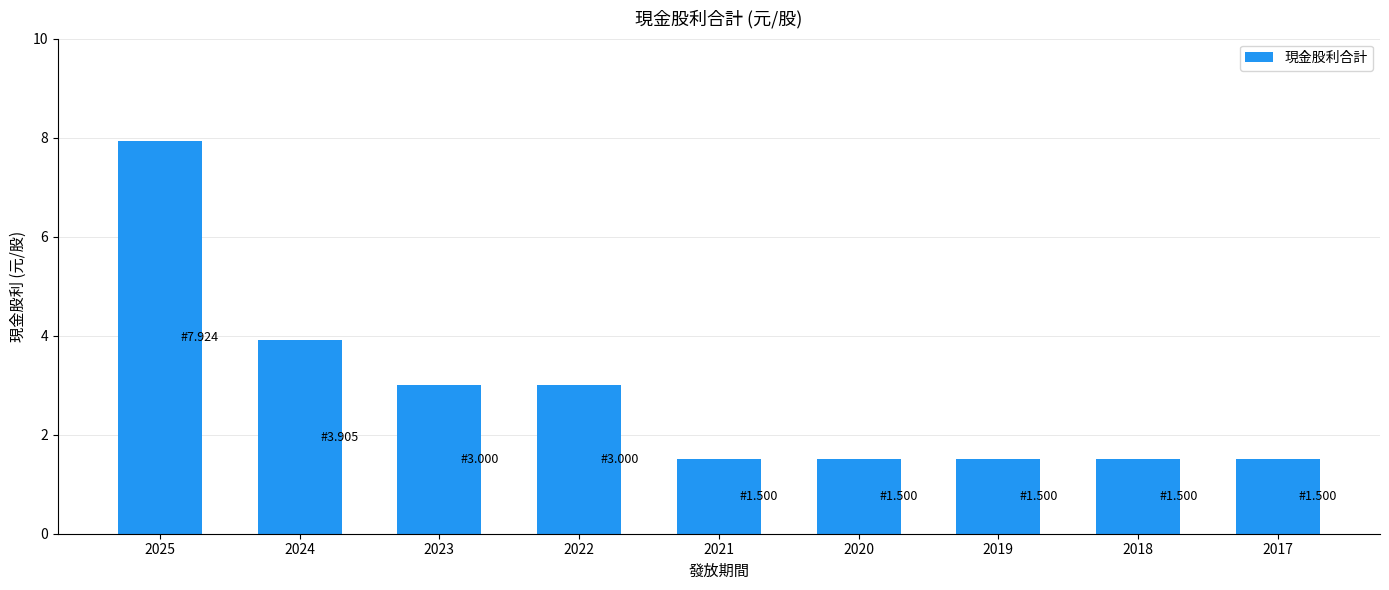

The chart shows a value of 1.5 at 2018. True or false?

True